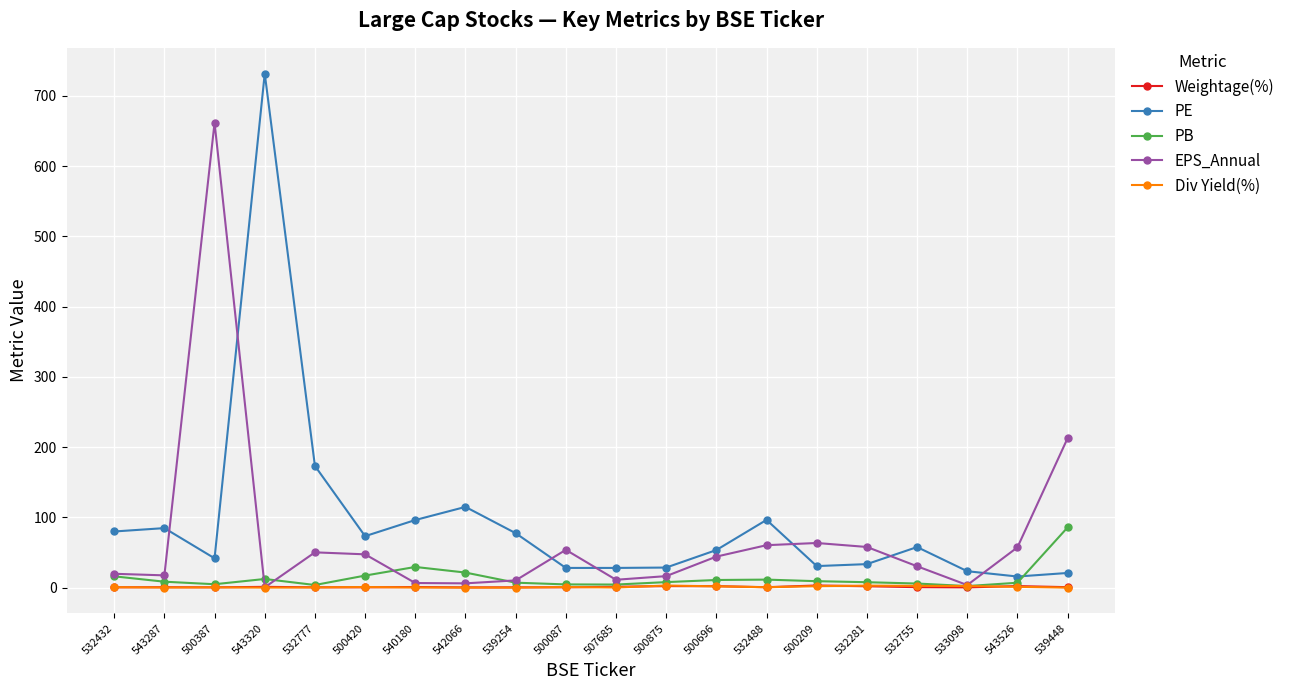

The EPS_Annual series shows 16.3 at 500875. True or false?

True